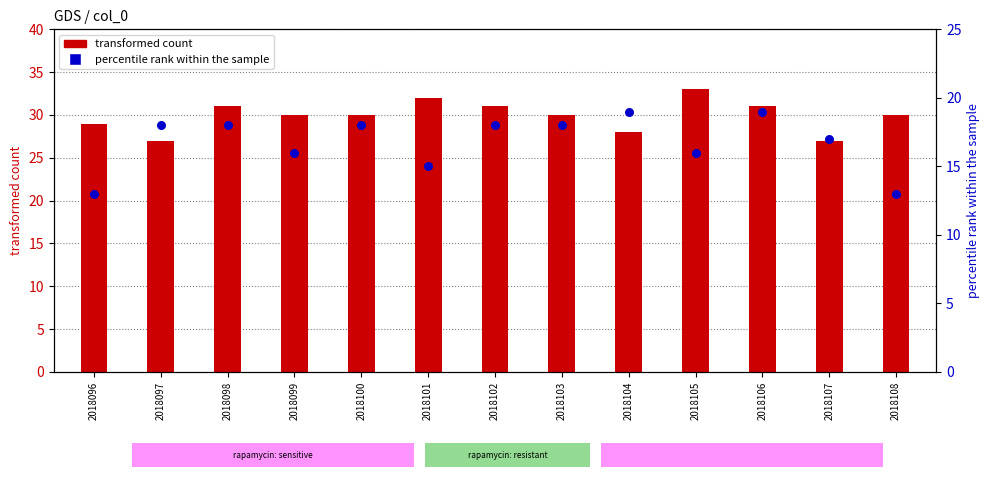

What are all the series names shown in the legend?

transformed count, percentile rank within the sample